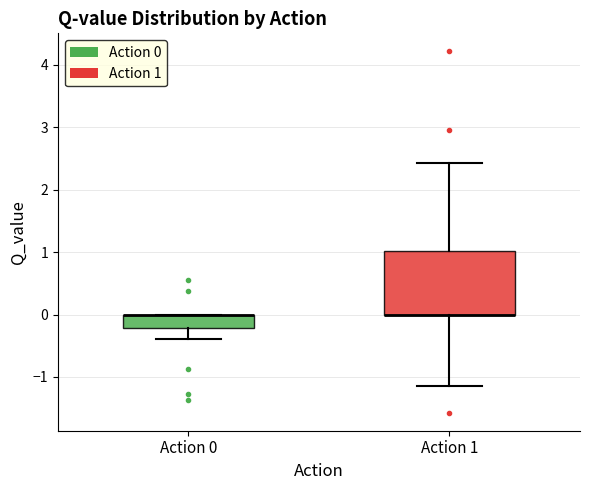

Which box is the tallest, from its lower edge to its upper edge?

Action 1